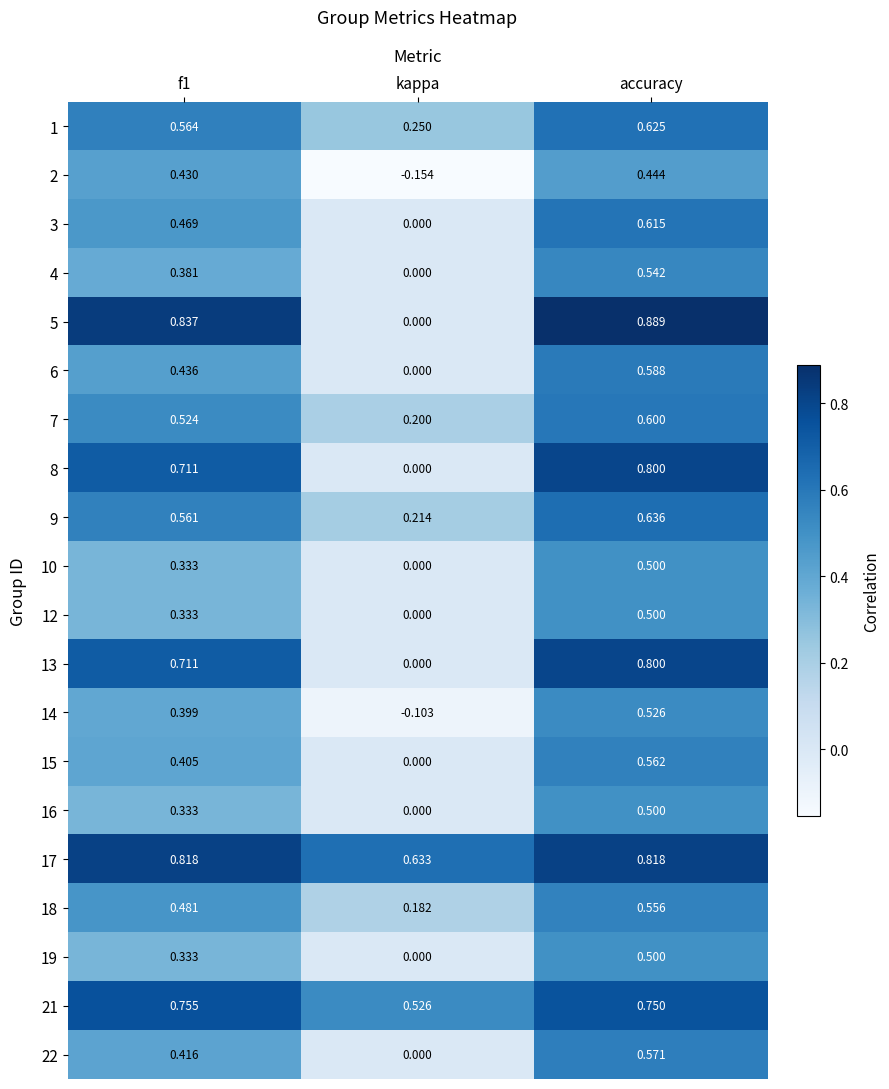

At which category is the sum across all series the highest?

accuracy